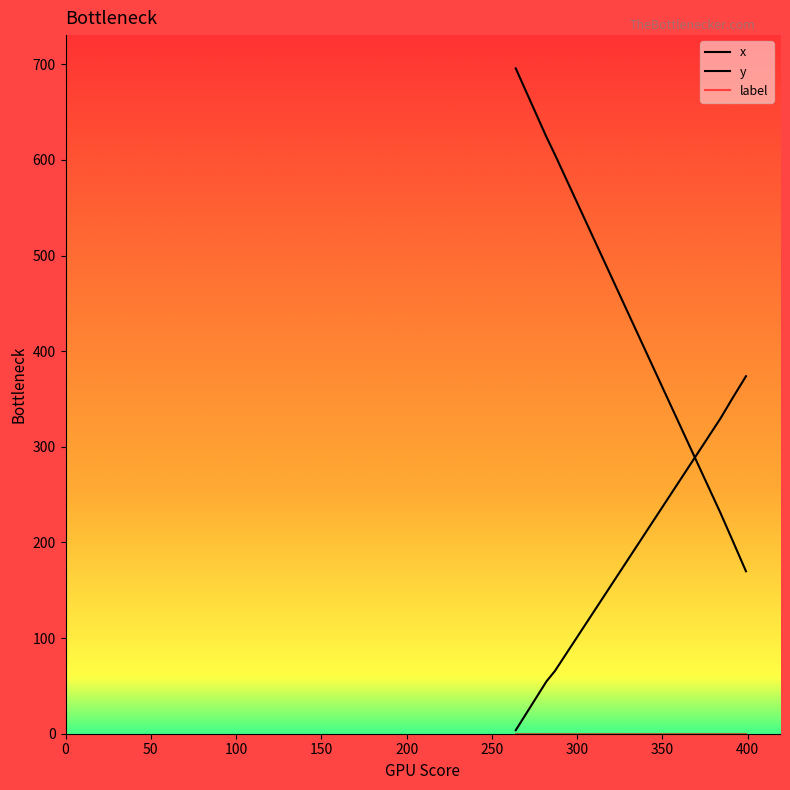

Rank the series by their average value, from lowest to highest.

label, x, y